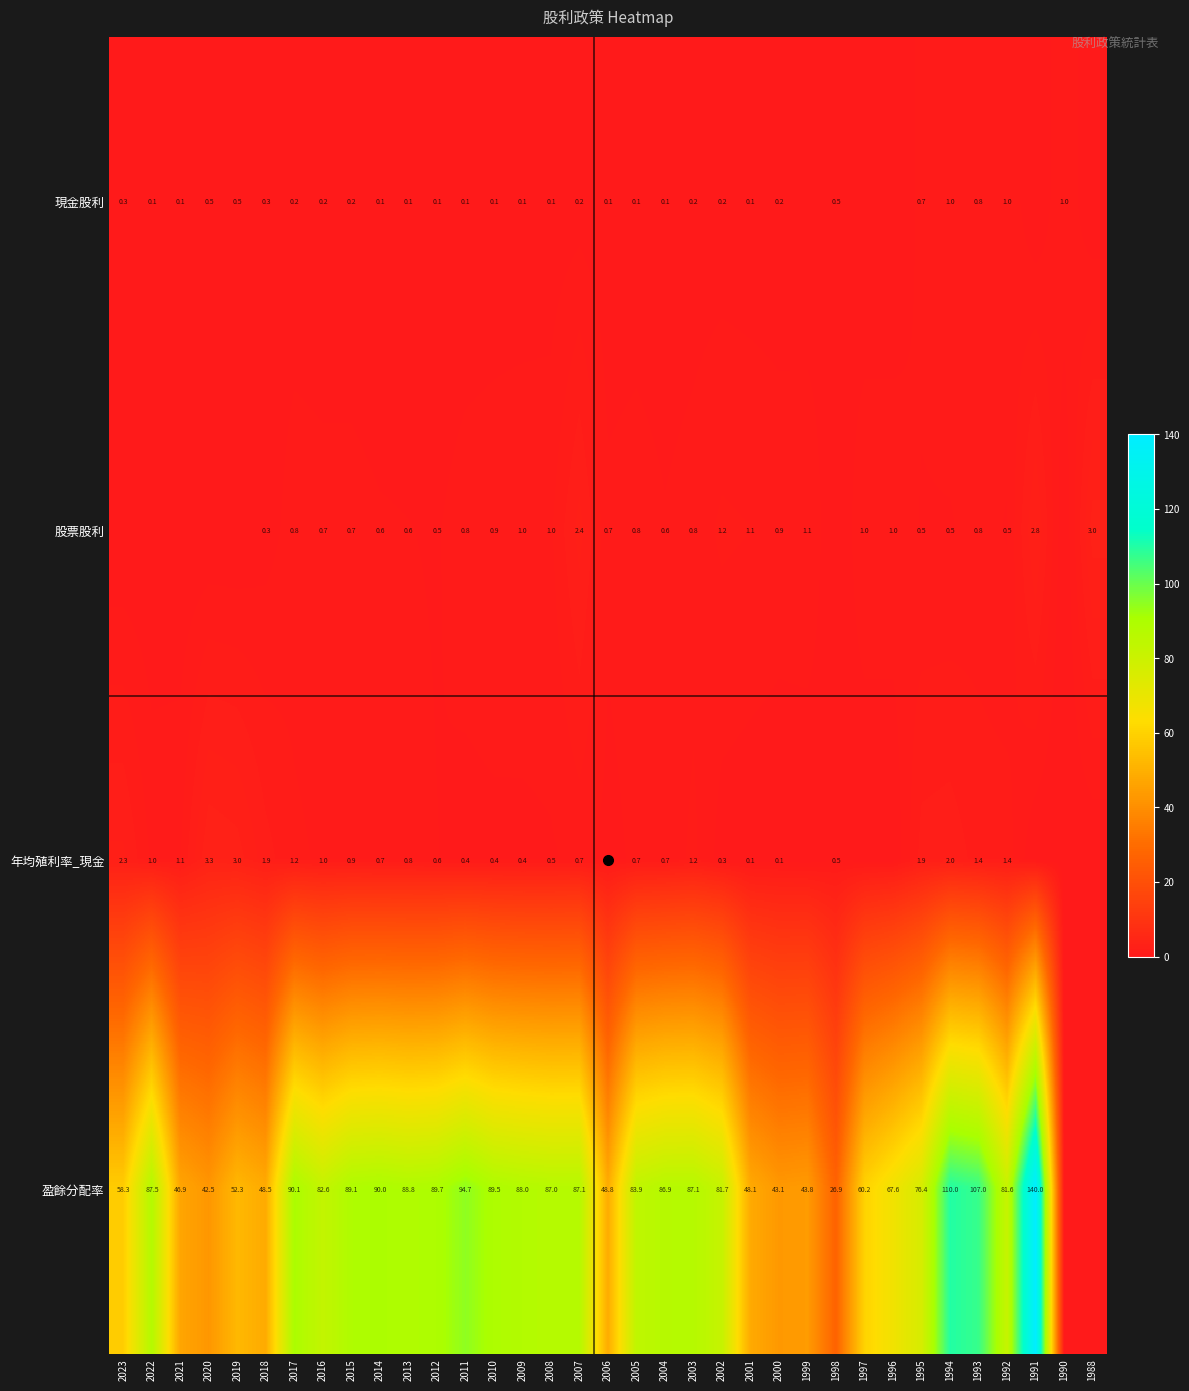

At how many categories does at least one series exceed 127?

1